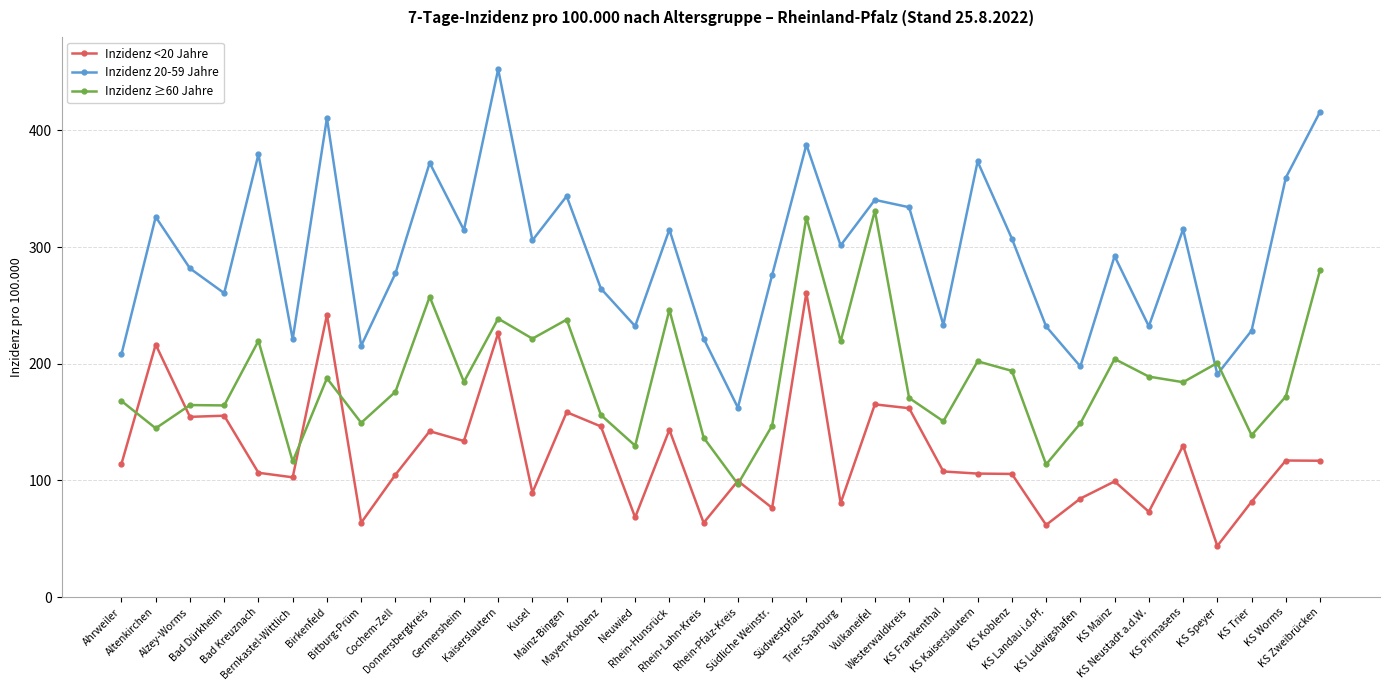

At which label is Inzidenz ≥60 Jahre closest to 214?

Trier-Saarburg